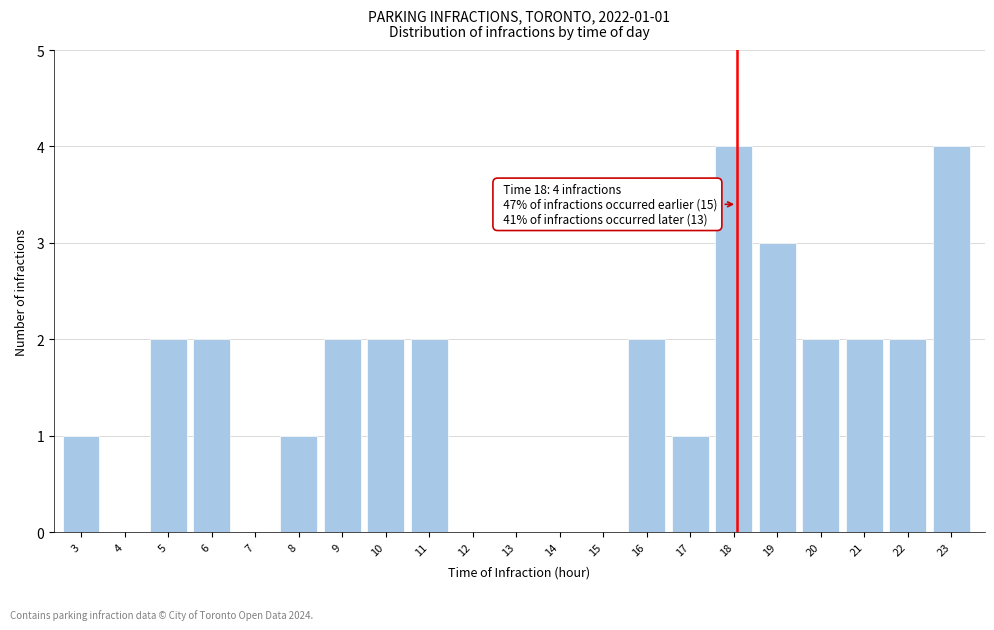

Reading left to right, transcribe all the data shown in this chart.

3=1	4=0	5=2	6=2	7=0	8=1	9=2	10=2	11=2	12=0	13=0	14=0	15=0	16=2	17=1	18=4	19=3	20=2	21=2	22=2	23=4